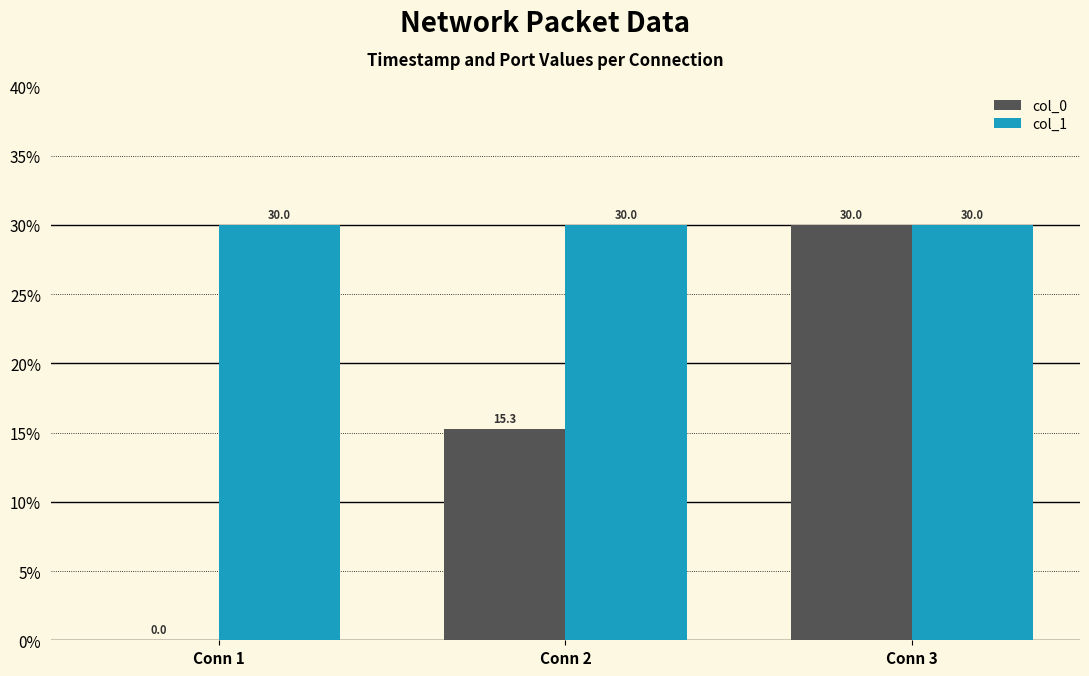

What is the average value of the col_1 series?

30.0